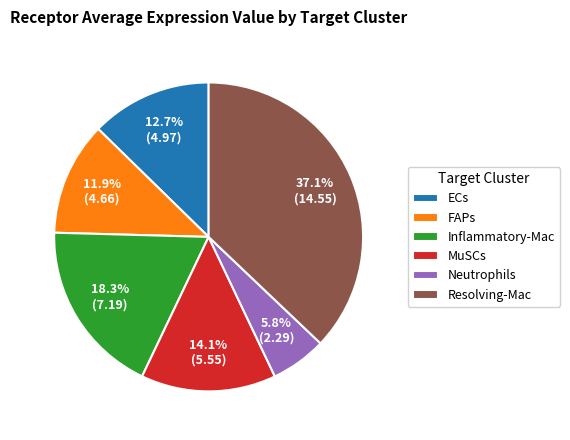

What is the ratio of the value at Inflammatory-Mac to the value at FAPs?

1.5